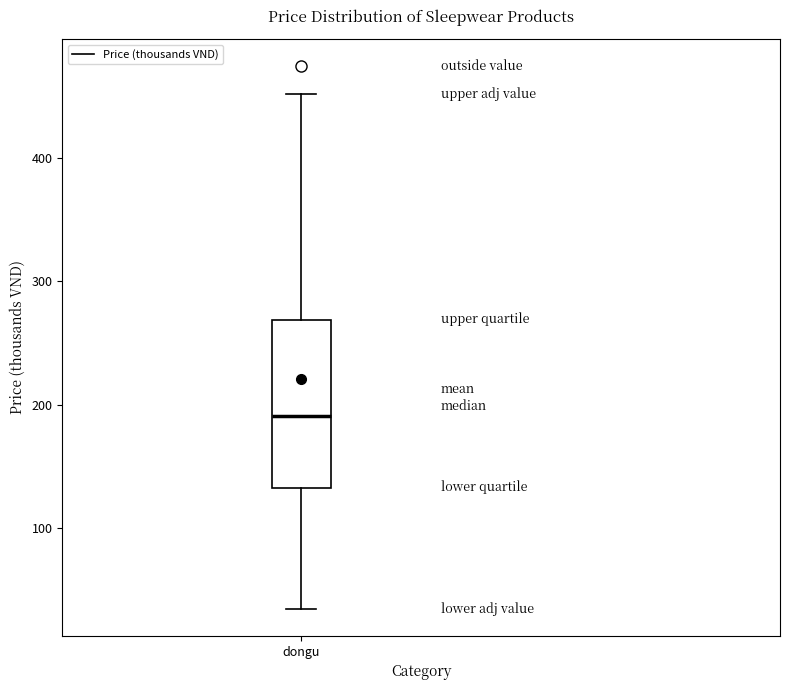

Read this box plot against the y-axis: the position of the median line, the range covered by the box, and the ends of both whiskers. The values are not printed on the chart, so give them approximately, as read against the axis.

median 190, box 130 to 270, whiskers 40 to 450